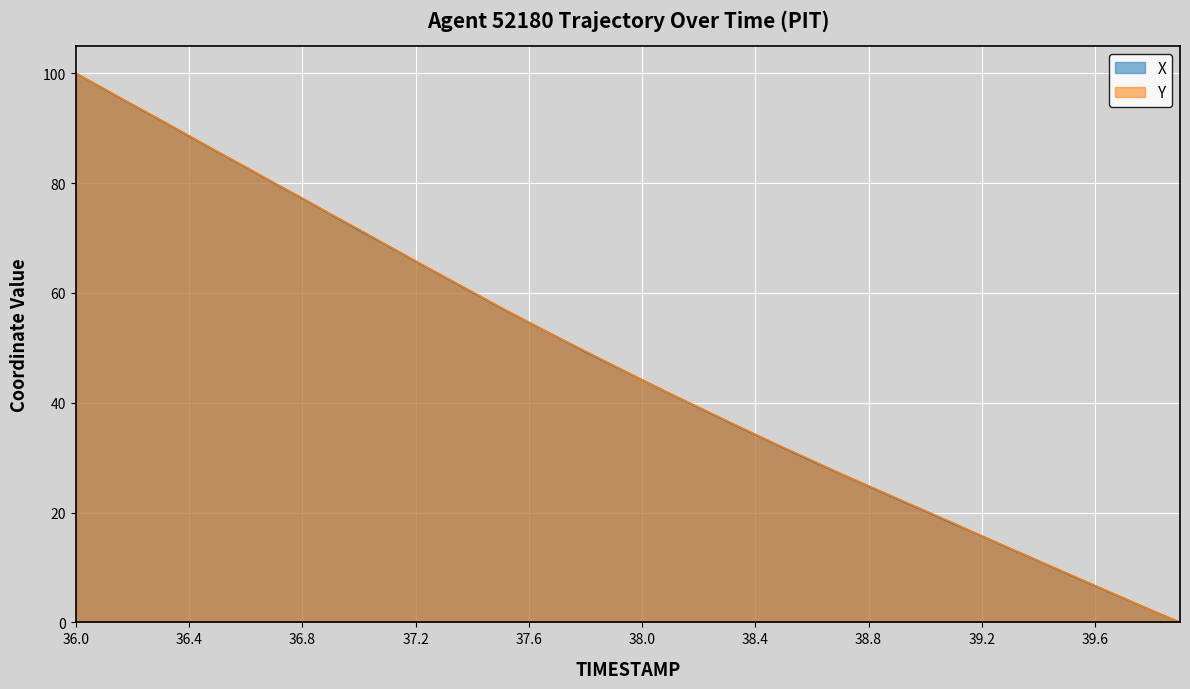

What is the approximate value of Y at 39.5?

9.0